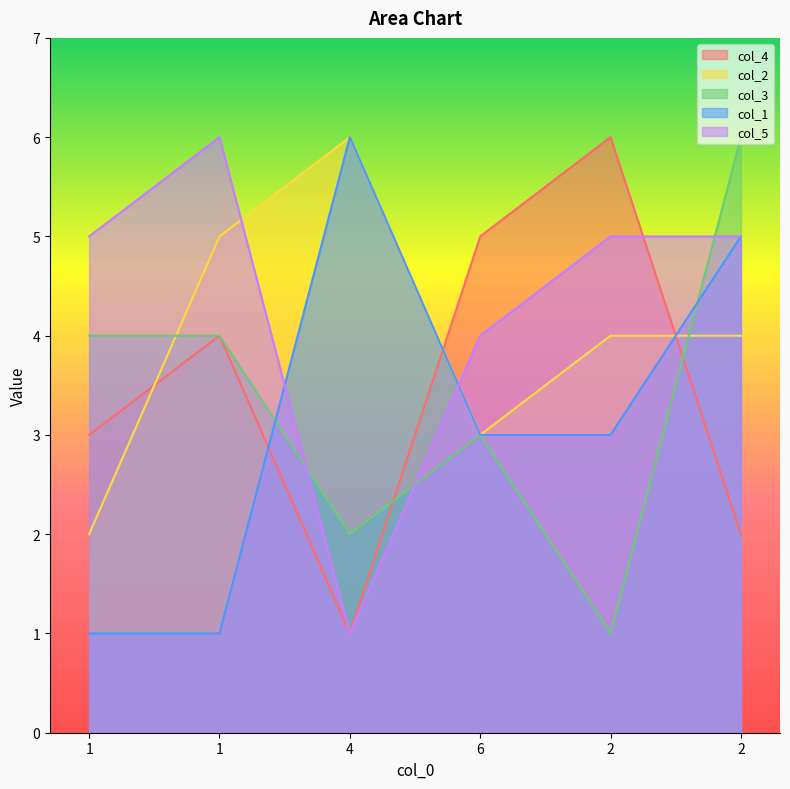

Reading right to left, transcribe all the data shown in this chart.

col_4: 2=2	2=6	6=5	4=1	1=4	1=3
col_2: 2=4	2=4	6=3	4=6	1=5	1=2
col_3: 2=6	2=1	6=3	4=2	1=4	1=4
col_1: 2=5	2=3	6=3	4=6	1=1	1=1
col_5: 2=5	2=5	6=4	4=1	1=6	1=5